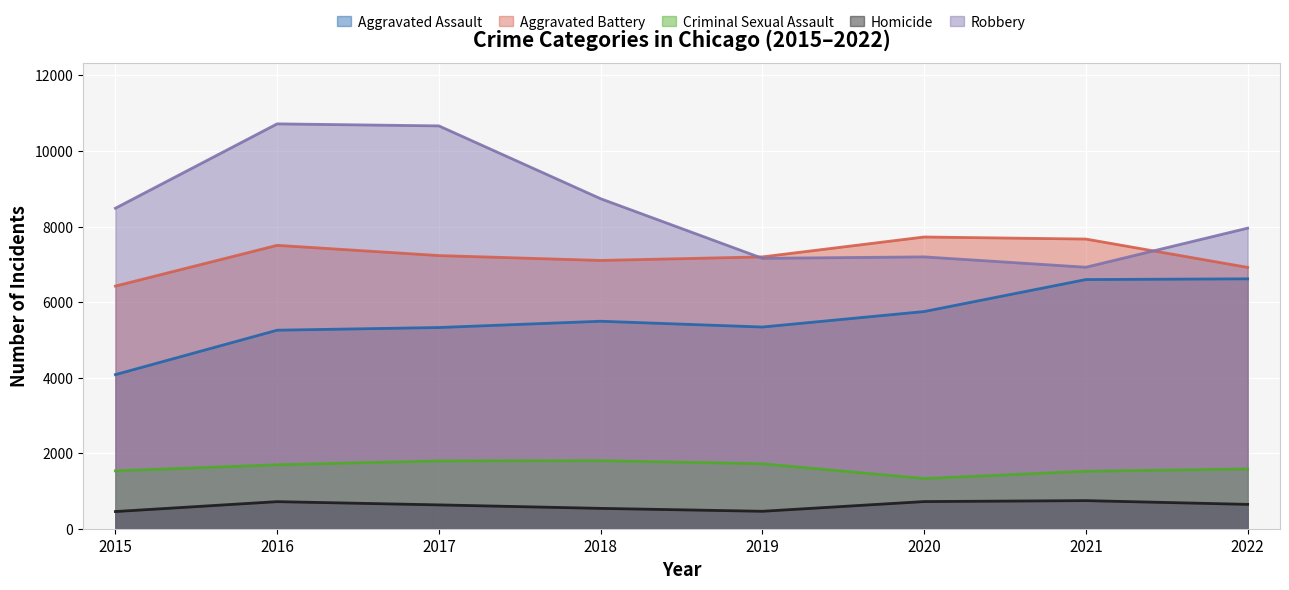

Is the value of Aggravated Battery at 2016 greater than the value of Criminal Sexual Assault at 2016?

Yes